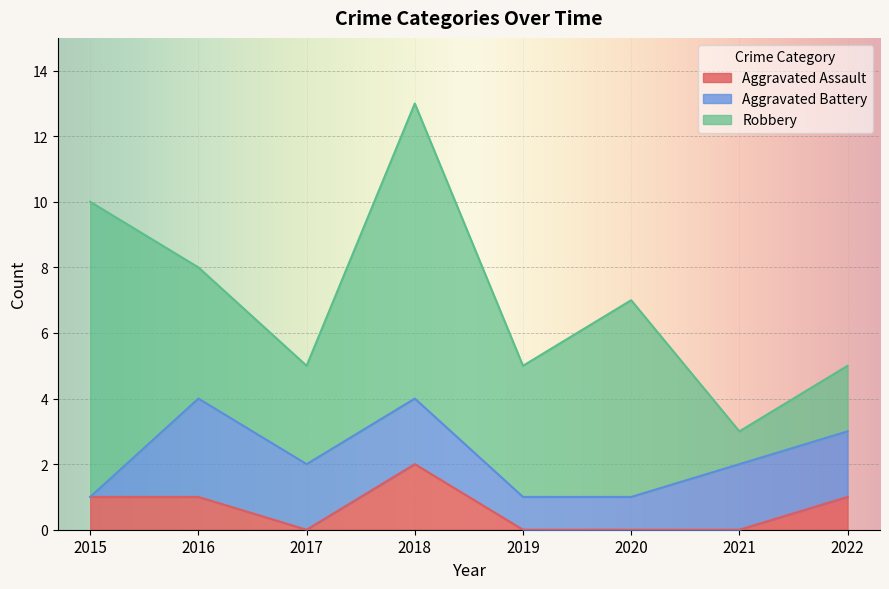

How many positive values does the Aggravated Battery series have?

7